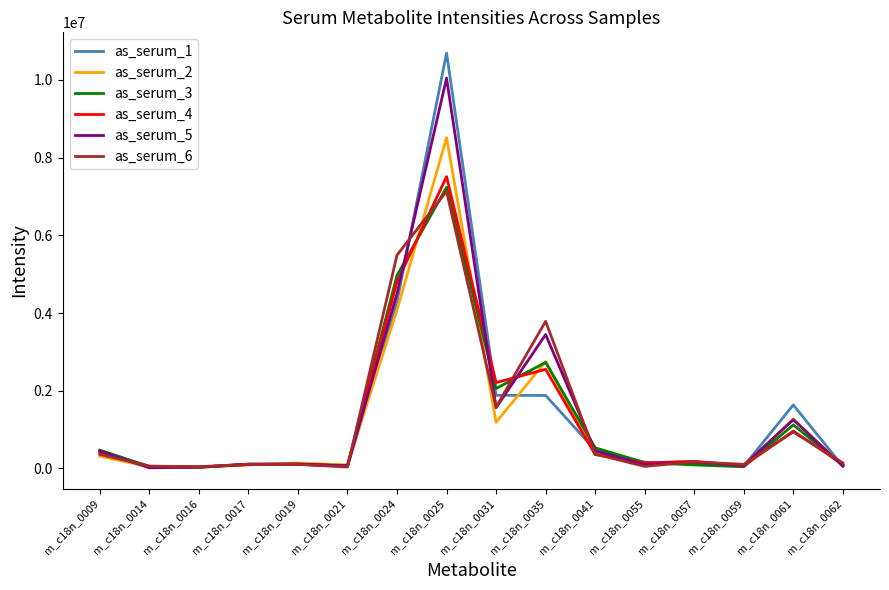

In as_serum_4, how many points are higher than both neighbors (excluding endpoints)?

5